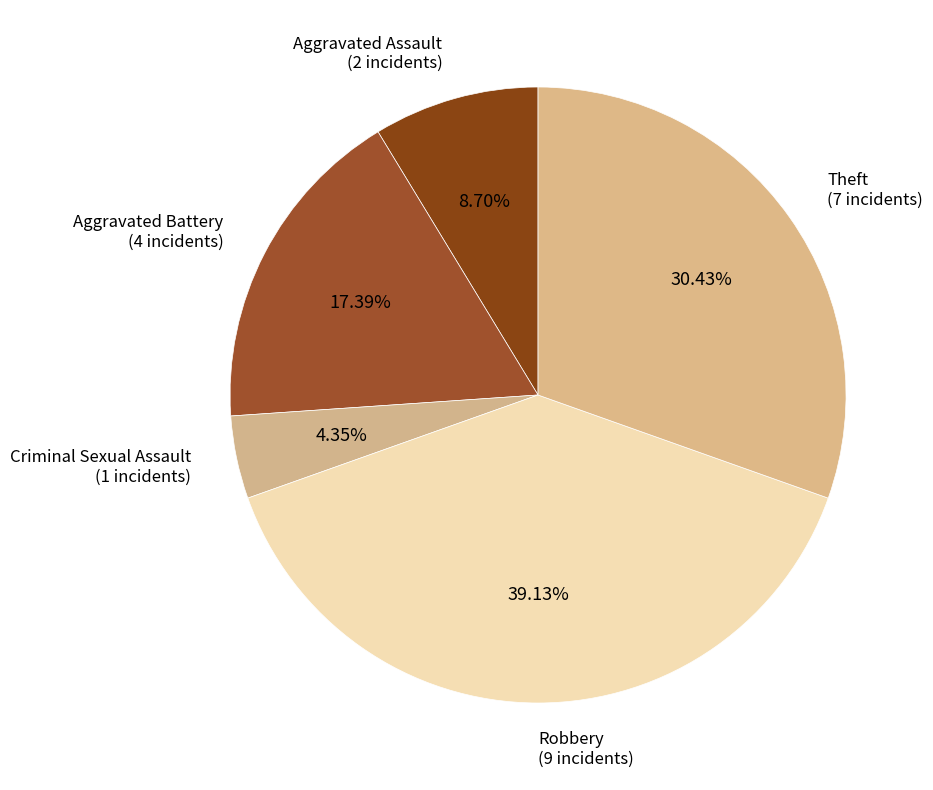

Which slice is the largest?

Robbery